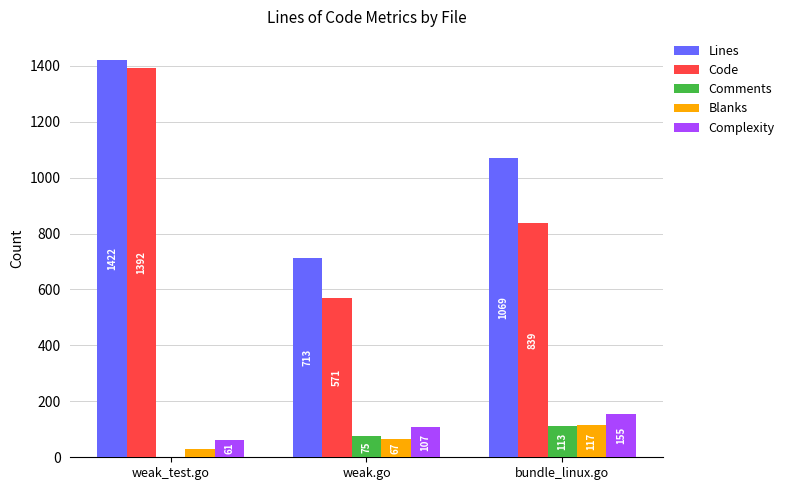

Count the number of data series in this chart.

5